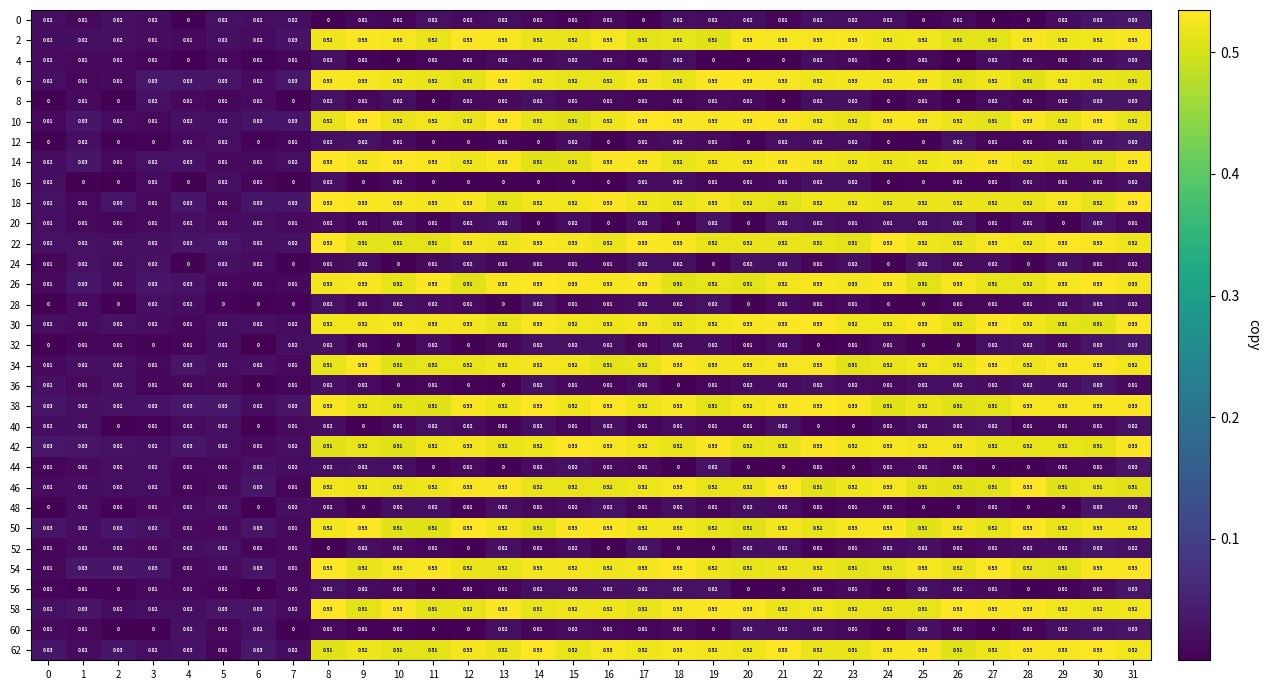

Is the value of 48 at 2 greater than the value of 6 at 8?

No